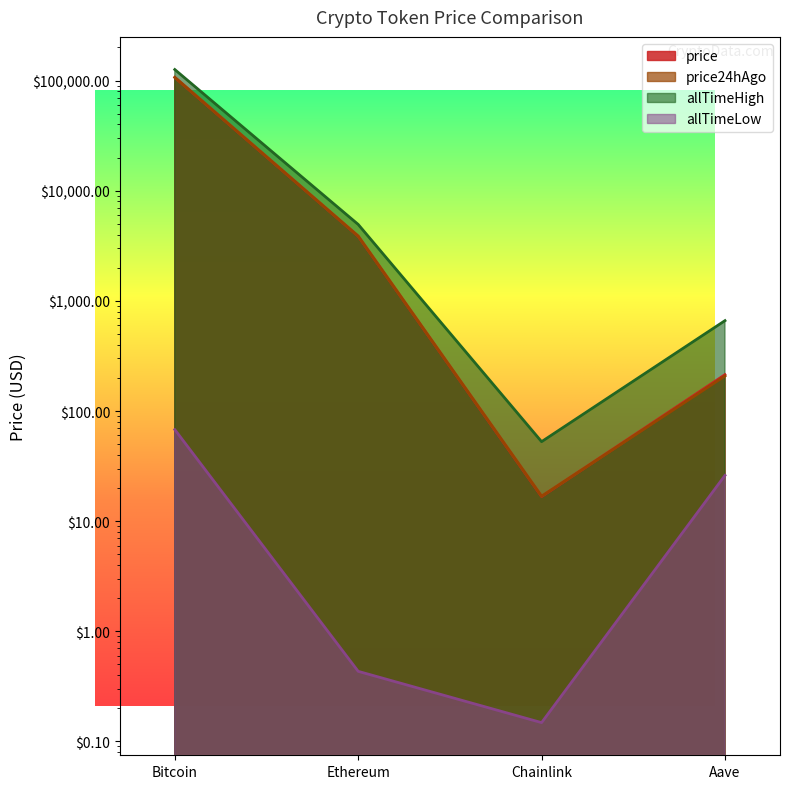

True or false: allTimeLow and price24hAgo cross at least once.

False